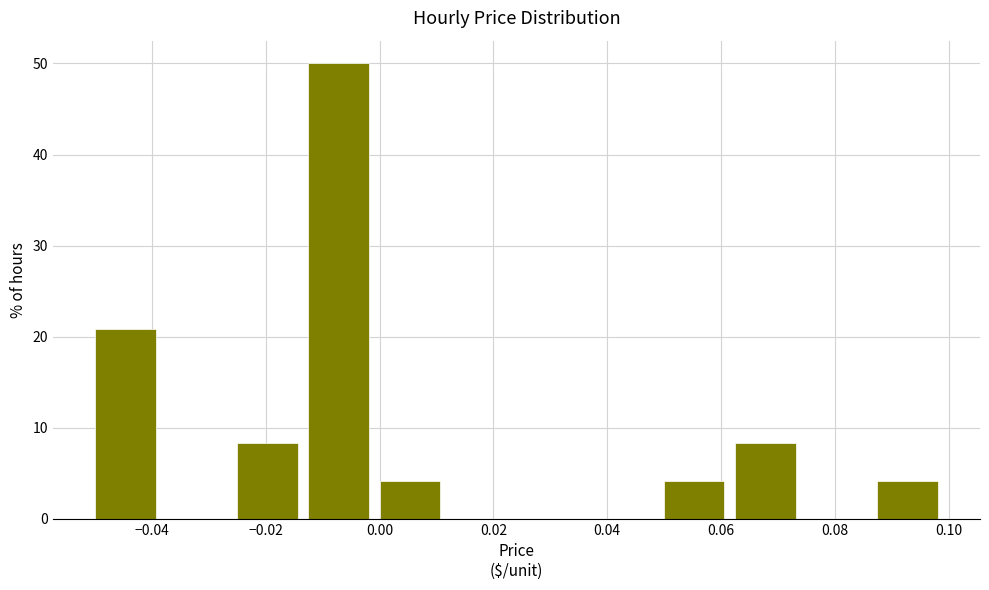

Which range on the x-axis has the tallest bar?

-0.012 to 0.000